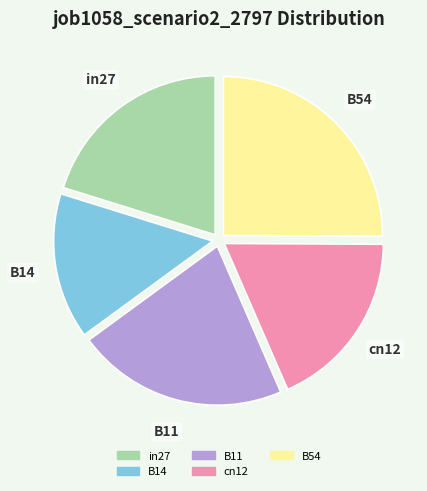

Is B54 the majority of the pie?

No